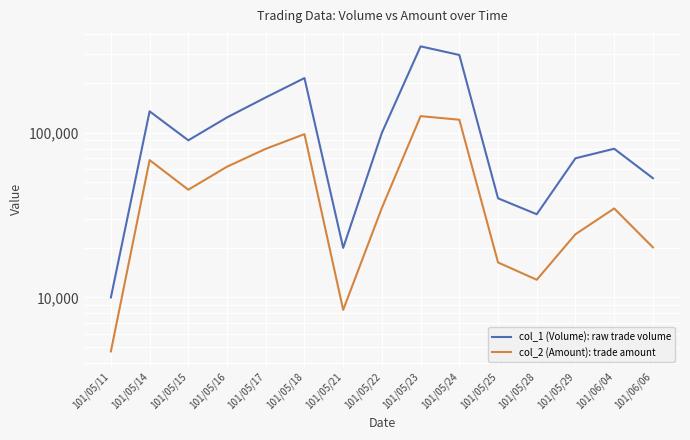

List the series in order of their overall mean, highest first.

col_1 (Volume): raw trade volume, col_2 (Amount): trade amount